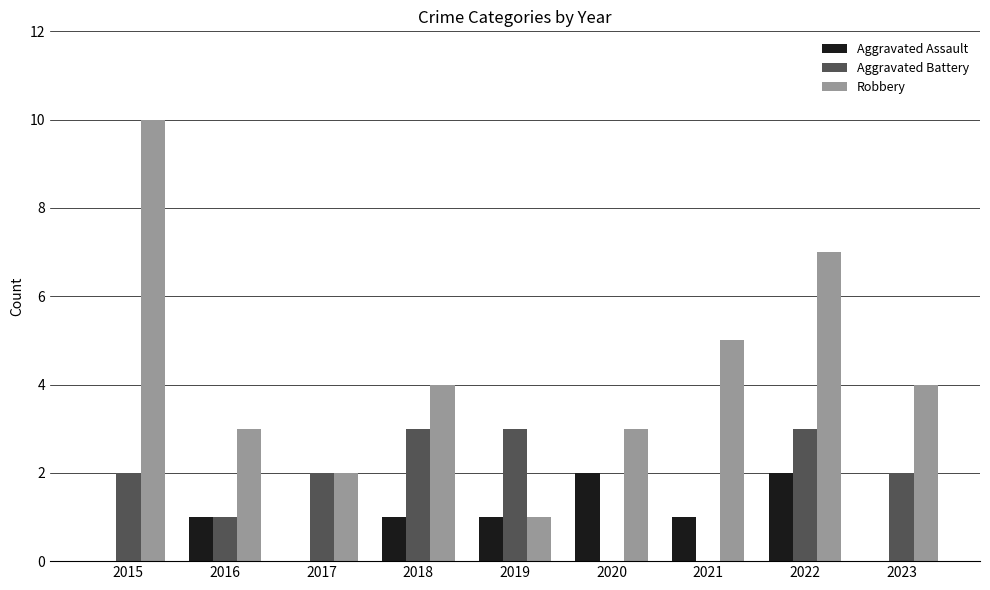

The Aggravated Battery series shows 1 at 2016. True or false?

True